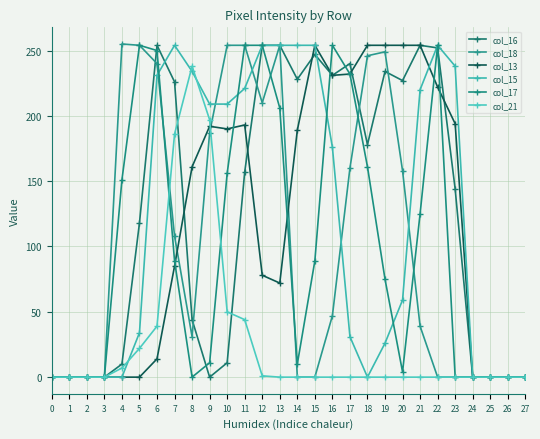

Which series has the largest total across all categories?

col_16